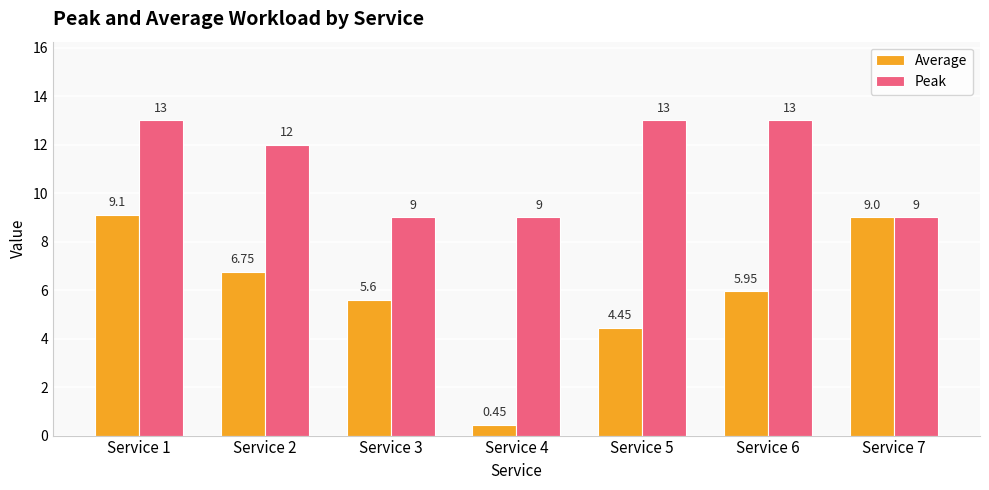

What is the maximum value shown in the chart?

13.0